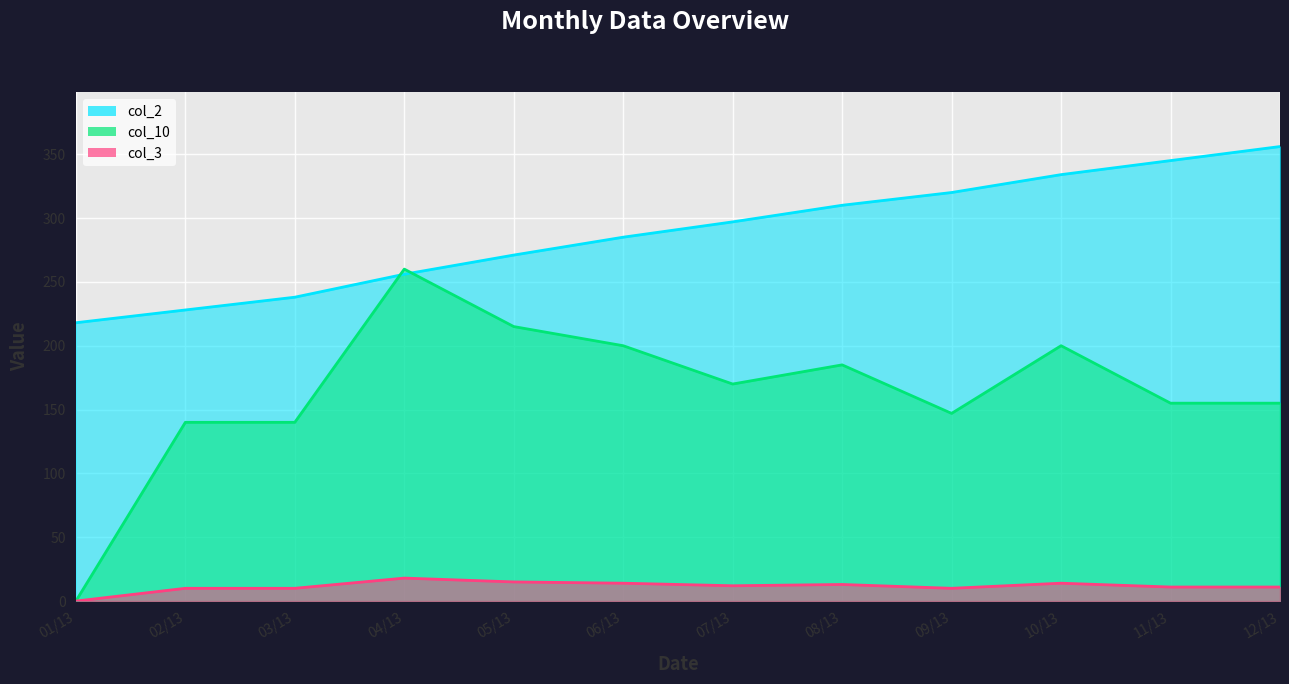

True or false: col_3 and col_10 cross at least once.

False